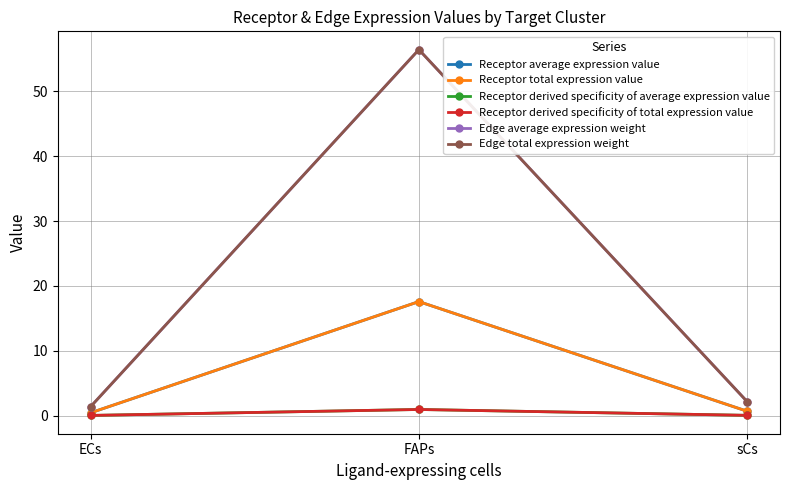

Does the chart have visible grid lines?

Yes